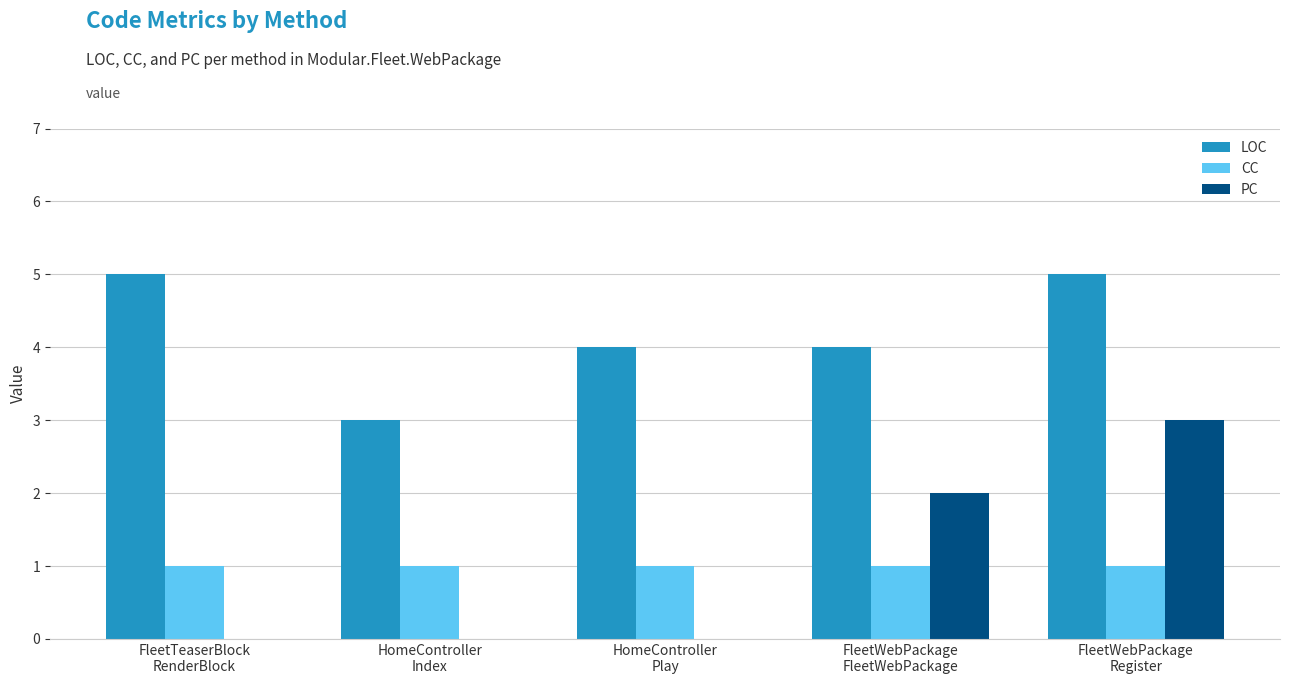

What is the average value of the CC series?

1